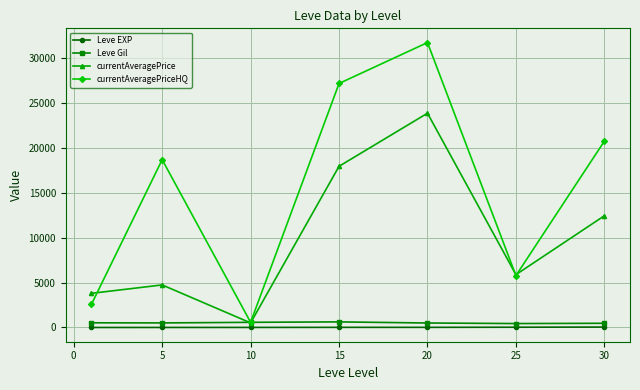

In currentAveragePrice, how many points are higher than both neighbors (excluding endpoints)?

2